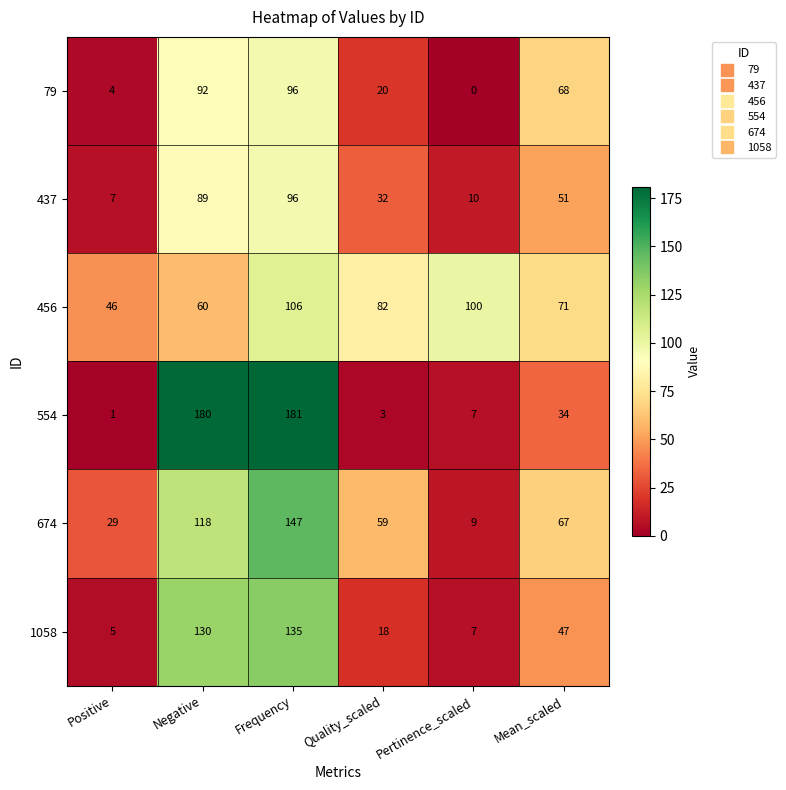

What value does the 79 series have at Positive?

4